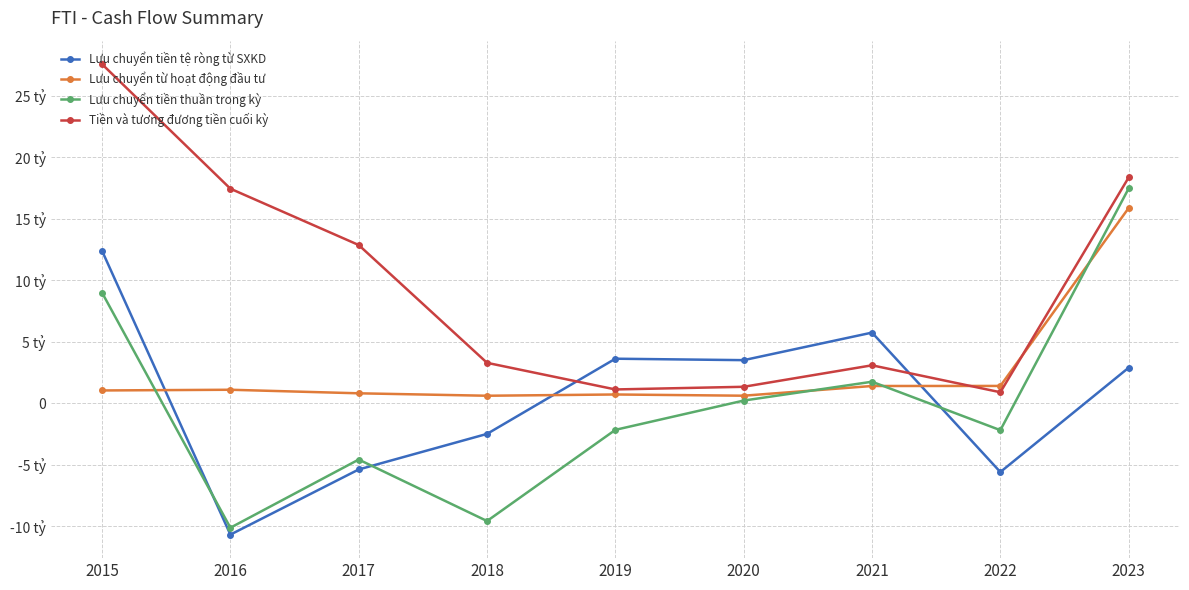

Reading left to right, list all the values displayed in this chart.

Lưu chuyển tiền tệ ròng từ SXKD: 2015=12.4	2016=-10.7	2017=-5.4	2018=-2.5	2019=3.6	2020=3.5	2021=5.7	2022=-5.6	2023=2.9
Lưu chuyển từ hoạt động đầu tư: 2015=1.0	2016=1.1	2017=0.8	2018=0.6	2019=0.7	2020=0.6	2021=1.4	2022=1.4	2023=15.9
Lưu chuyển tiền thuần trong kỳ: 2015=9.0	2016=-10.1	2017=-4.6	2018=-9.6	2019=-2.2	2020=0.2	2021=1.7	2022=-2.2	2023=17.5
Tiền và tương đương tiền cuối kỳ: 2015=27.6	2016=17.5	2017=12.9	2018=3.3	2019=1.1	2020=1.3	2021=3.1	2022=0.9	2023=18.4